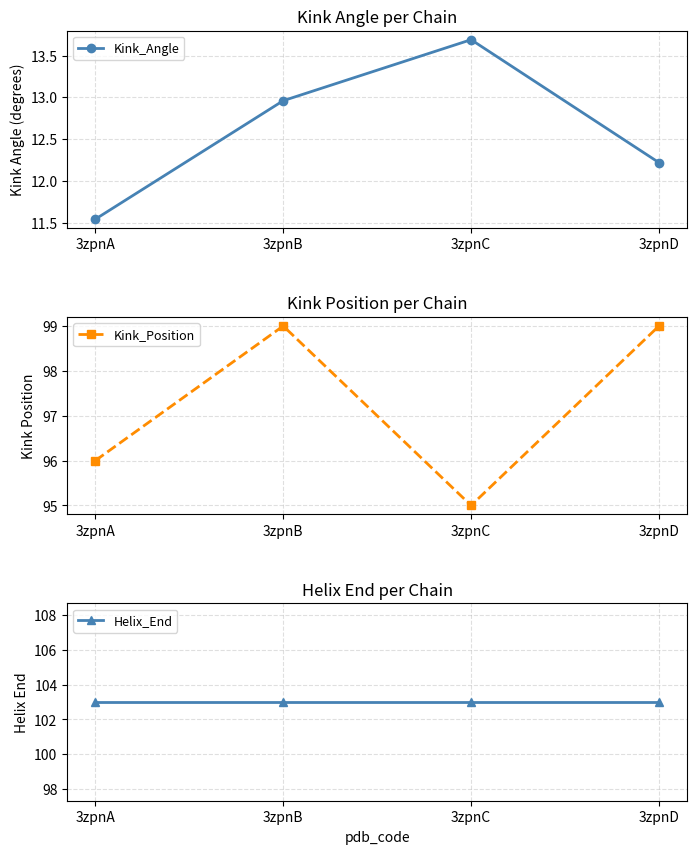

What is the total value across all series at 3zpnC?

211.7